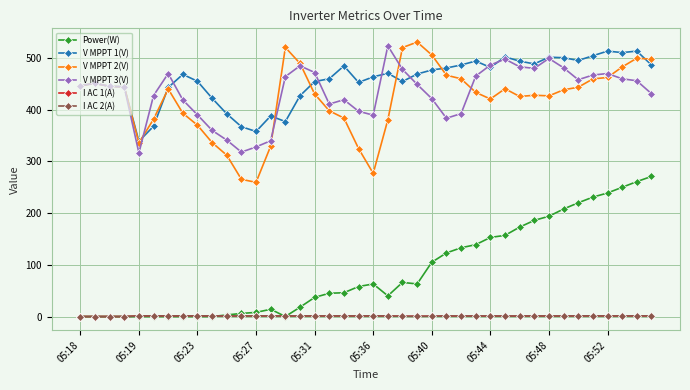

Which series has the largest total across all categories?

V MPPT 1(V)